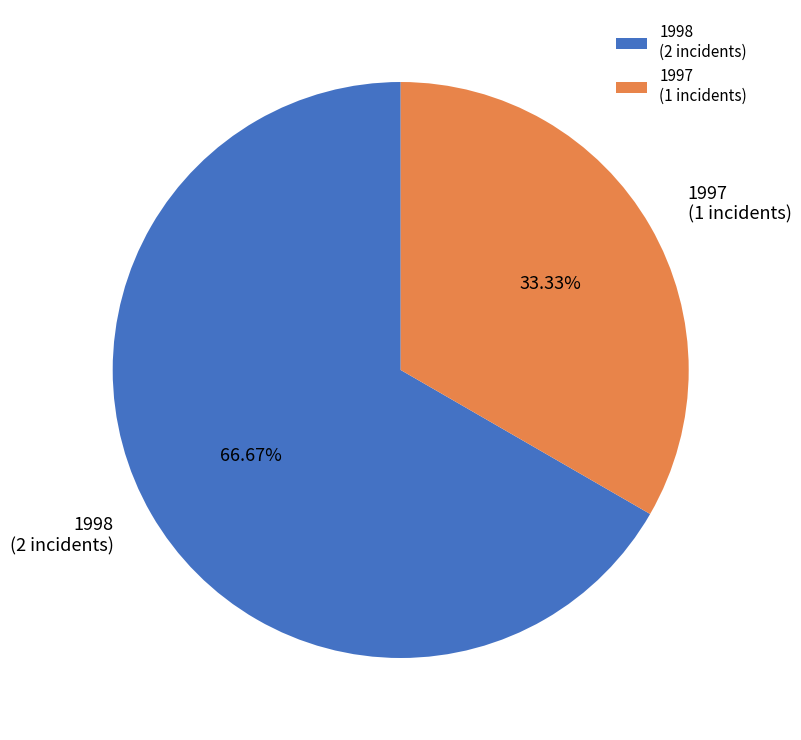

Is 1997 the majority of the pie?

No